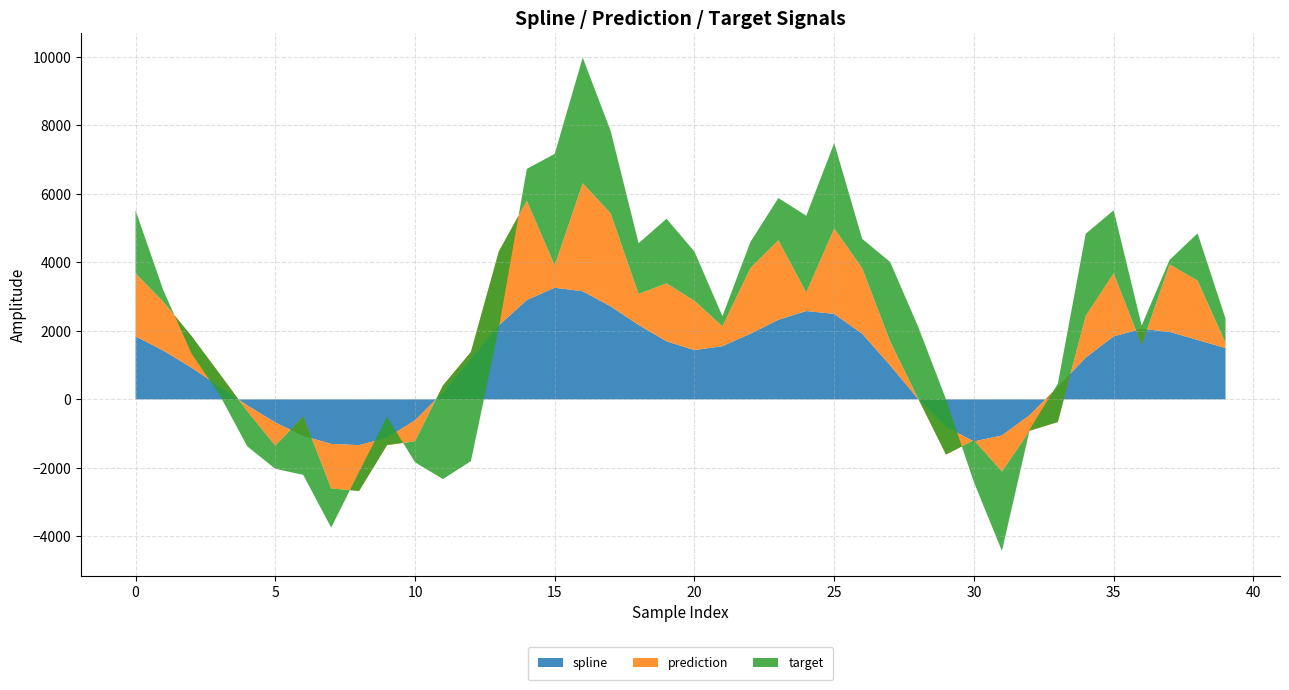

Reading left to right, list all the values displayed in this chart.

spline: 0=1839.8	1=1421.5	2=926.0	3=377.7	4=-176.6	5=-676.0	6=-1066.7	7=-1302.3	8=-1337.7	9=-1122.9	10=-613.1	11=202.6	12=1189.4	13=2159.9	14=2899.9	15=3260.1	16=3156.3	17=2715.3	18=2173.1	19=1694.2	20=1438.2	21=1554.5	22=1916.7	23=2323.4	24=2579.4	25=2495.4	26=1916.5	27=993.9	28=13.9	29=-806.3	30=-1229.6	31=-1055.8	32=-457.4	33=364.9	34=1220.3	35=1840.3	36=2059.4	37=1970.5	38=1733.7	39=1497.7
prediction: 0=1839.8	1=1421.5	2=926.0	3=377.7	4=-176.6	5=-676.0	6=563.3	7=-1302.3	8=-1337.7	9=-212.0	10=-613.1	11=202.6	12=192.6	13=2159.9	14=2899.9	15=651.3	16=3156.3	17=2715.3	18=906.1	19=1694.2	20=1438.2	21=577.4	22=1916.7	23=2323.4	24=542.6	25=2495.4	26=1916.5	27=702.5	28=13.9	29=-806.3	30=37.0	31=-1055.8	32=-457.4	33=-1026.4	34=1220.3	35=1840.3	36=-472.2	37=1970.5	38=1733.7	39=157.7
target: 0=1839.8	1=331.8	2=-508.2	3=-612.3	4=-1021.3	5=-676.0	6=-1702.4	7=-1141.8	8=560.6	9=826.9	10=-613.1	11=-2734.0	12=-3187.2	13=-2232.9	14=929.3	15=3260.1	16=3669.2	17=2407.2	18=1479.7	19=1886.2	20=1438.2	21=295.1	22=760.9	23=1231.7	24=2241.1	25=2495.4	26=854.4	27=2315.3	28=2099.5	29=1613.1	30=-1229.6	31=-2315.9	32=45.3	33=1115.3	34=2398.4	35=1840.3	36=568.9	37=130.8	38=1381.1	39=704.7